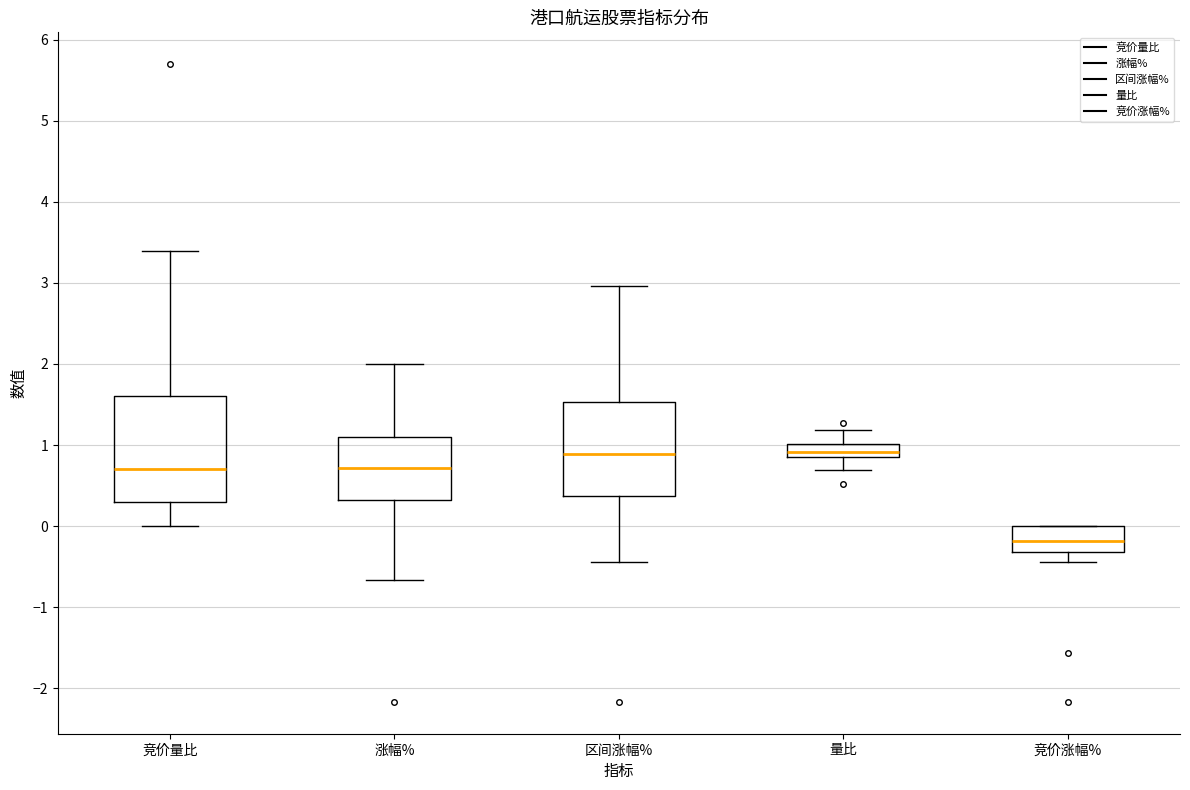

Where does the median line of the box for 竞价量比 sit on the y-axis? The values are not printed on the chart, so give them approximately, as read against the axis.

0.7